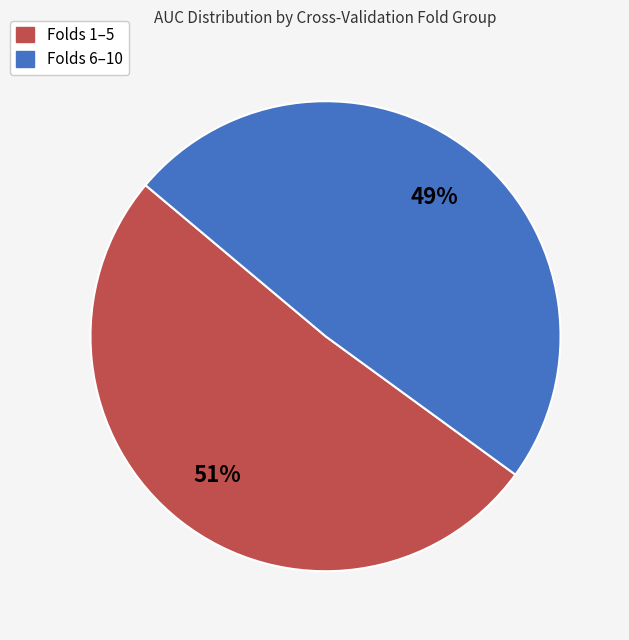

Is there a majority slice in this chart?

Yes